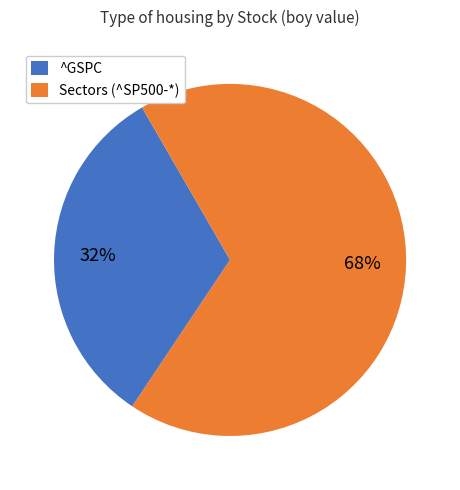

To the nearest percent, what is the average slice percentage?

50%